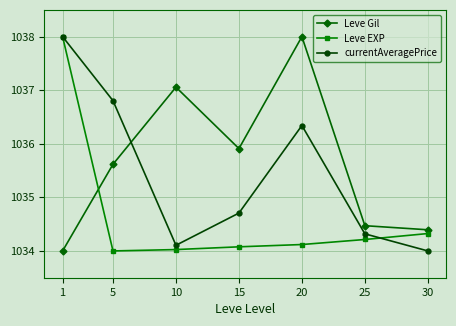

Reading right to left, list all the values displayed in this chart.

Leve Gil: 1034.4	1034.5	1038.0	1035.9	1037.1	1035.6	1034.0
Leve EXP: 1034.3	1034.2	1034.1	1034.1	1034.0	1034.0	1038.0
currentAveragePrice: 1034.0	1034.3	1036.3	1034.7	1034.1	1036.8	1038.0